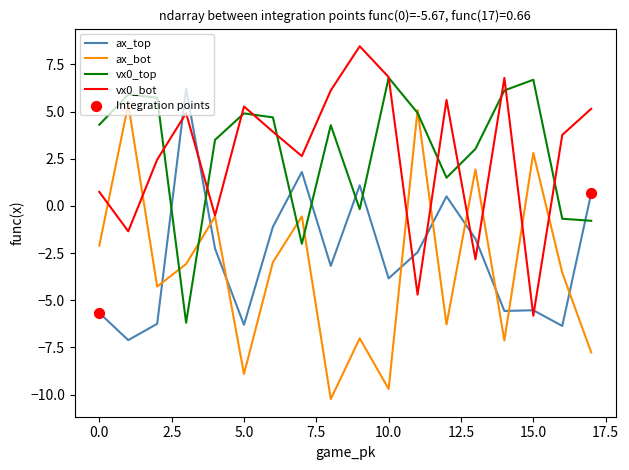

Which series has the widest spread of values?

ax_bot